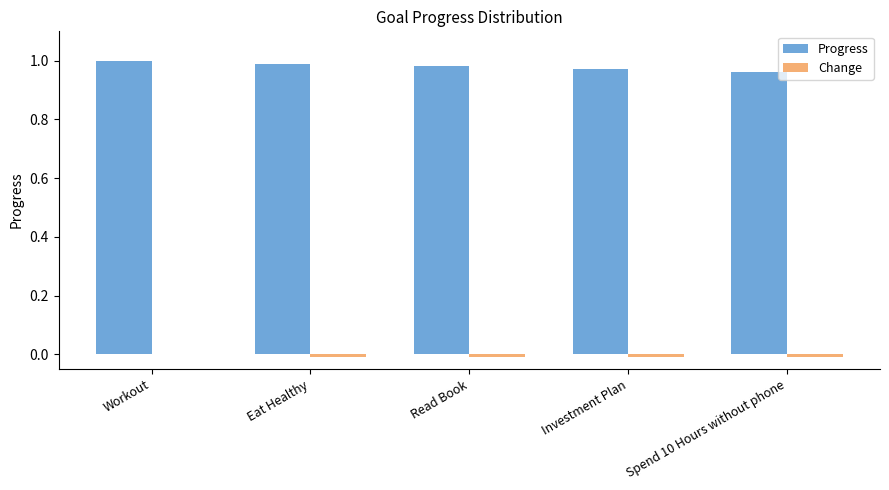

Which series has the largest total across all categories?

Progress